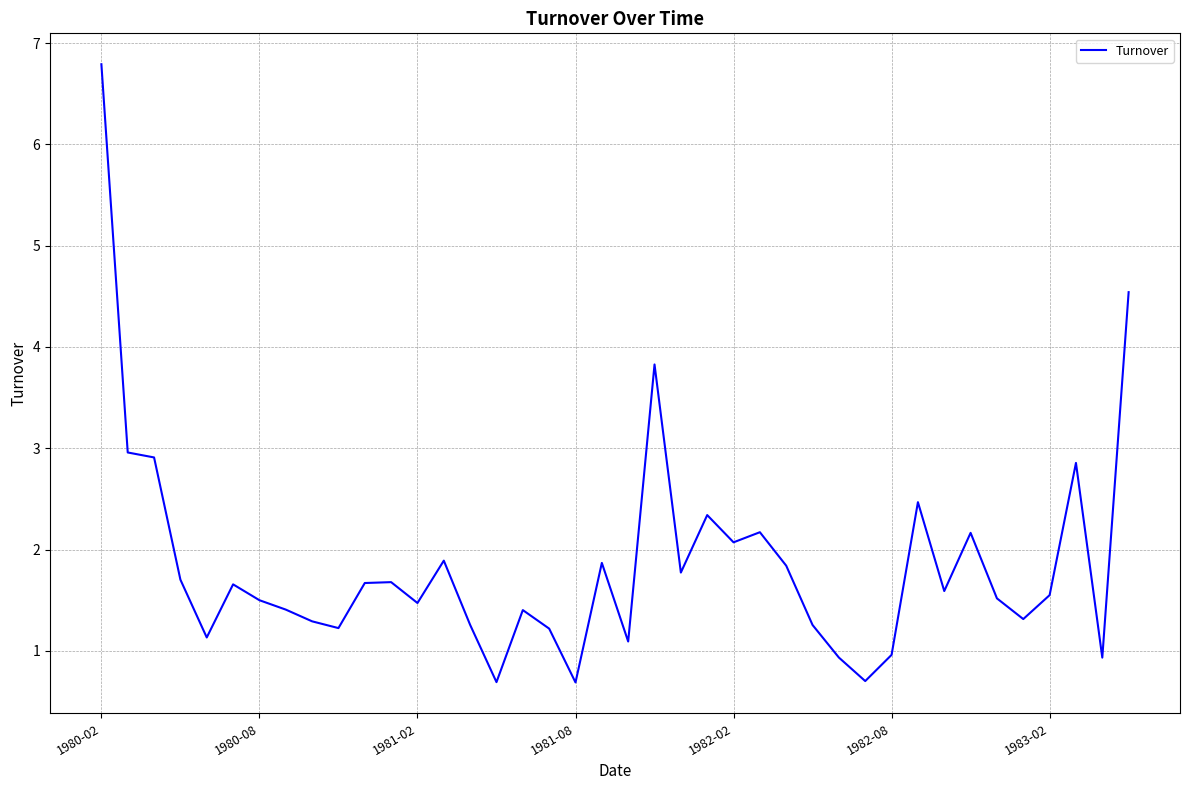

What is the maximum value shown in the chart?

6.8